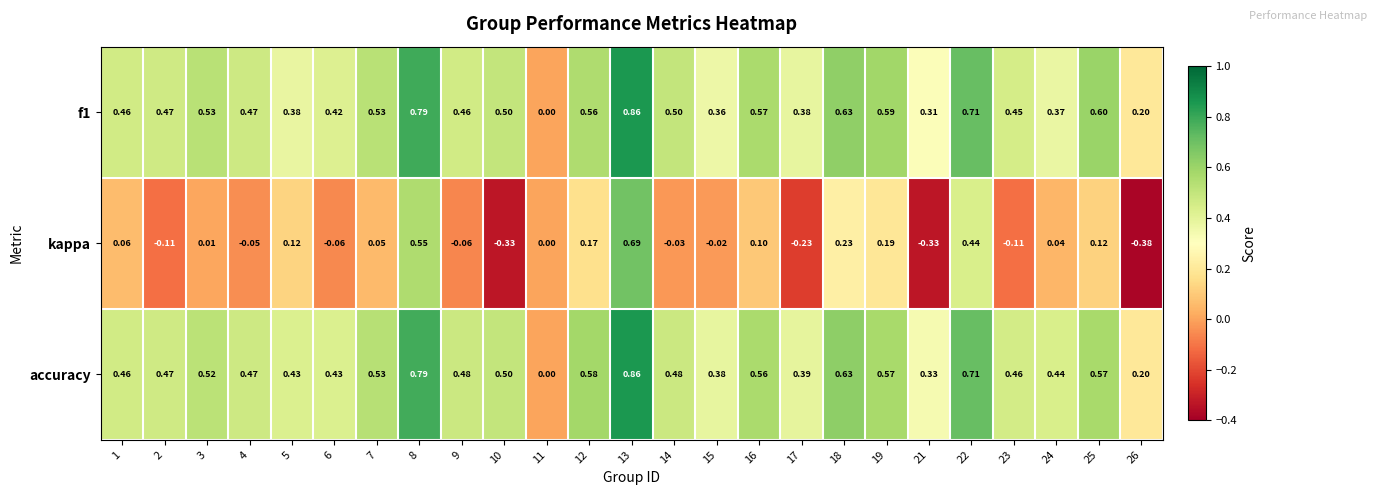

Is the value of kappa at 11 greater than the value of accuracy at 17?

No